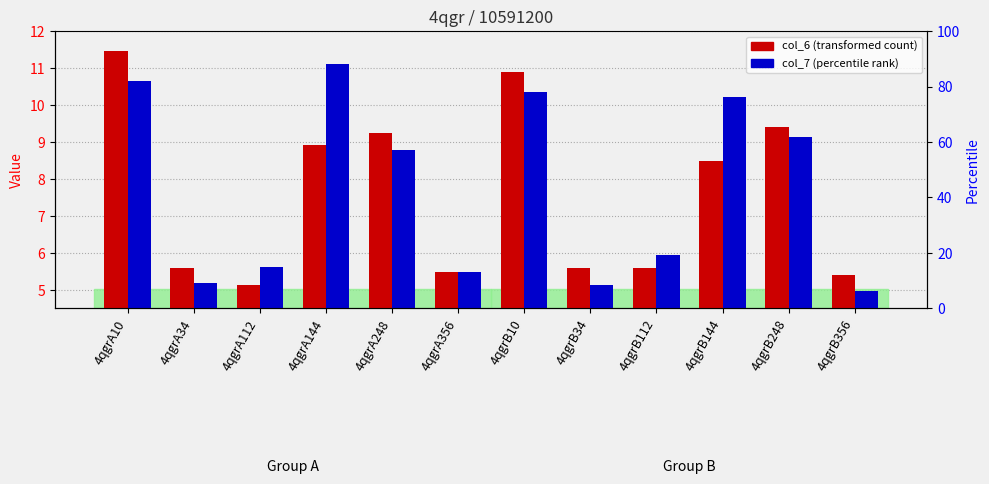

What is the total value across all series at 4qgrA248?

18.0